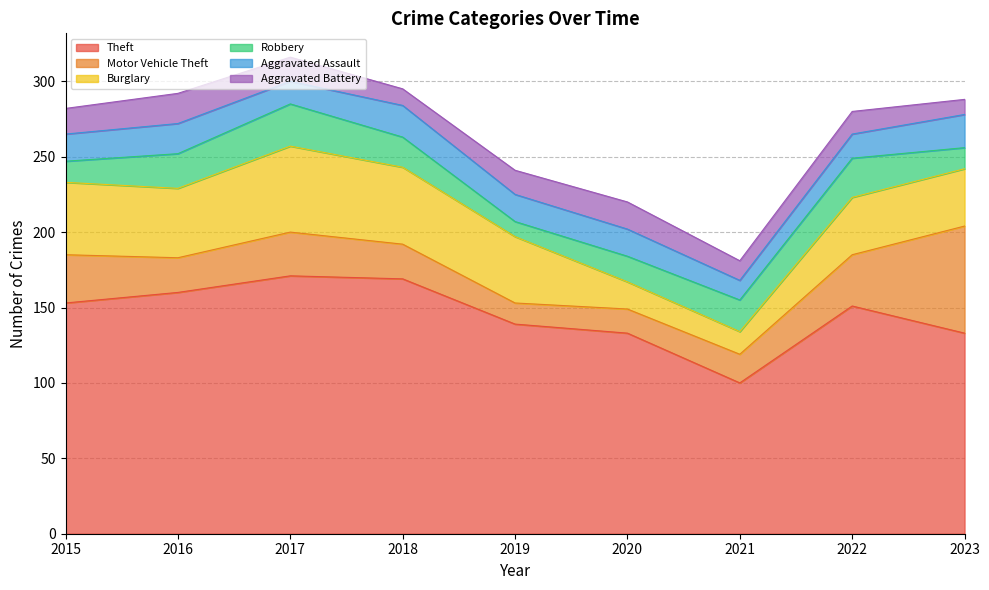

In Burglary, how many points are lower than both neighbors (excluding endpoints)?

2